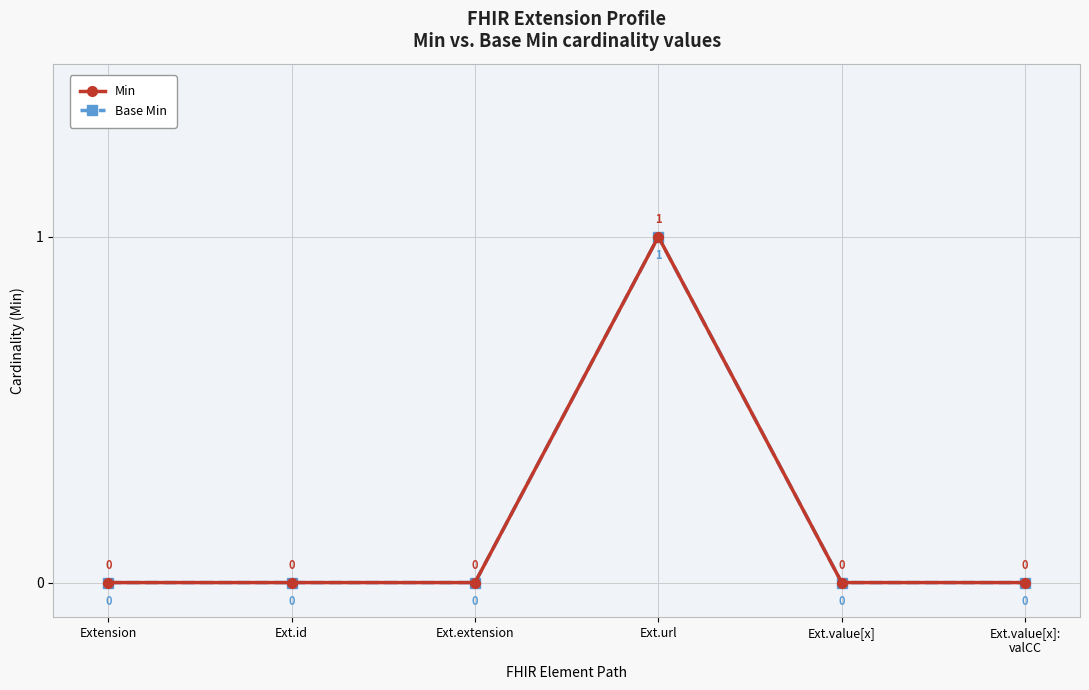

True or false: Min has a value of 0 at Ext.value[x].

True